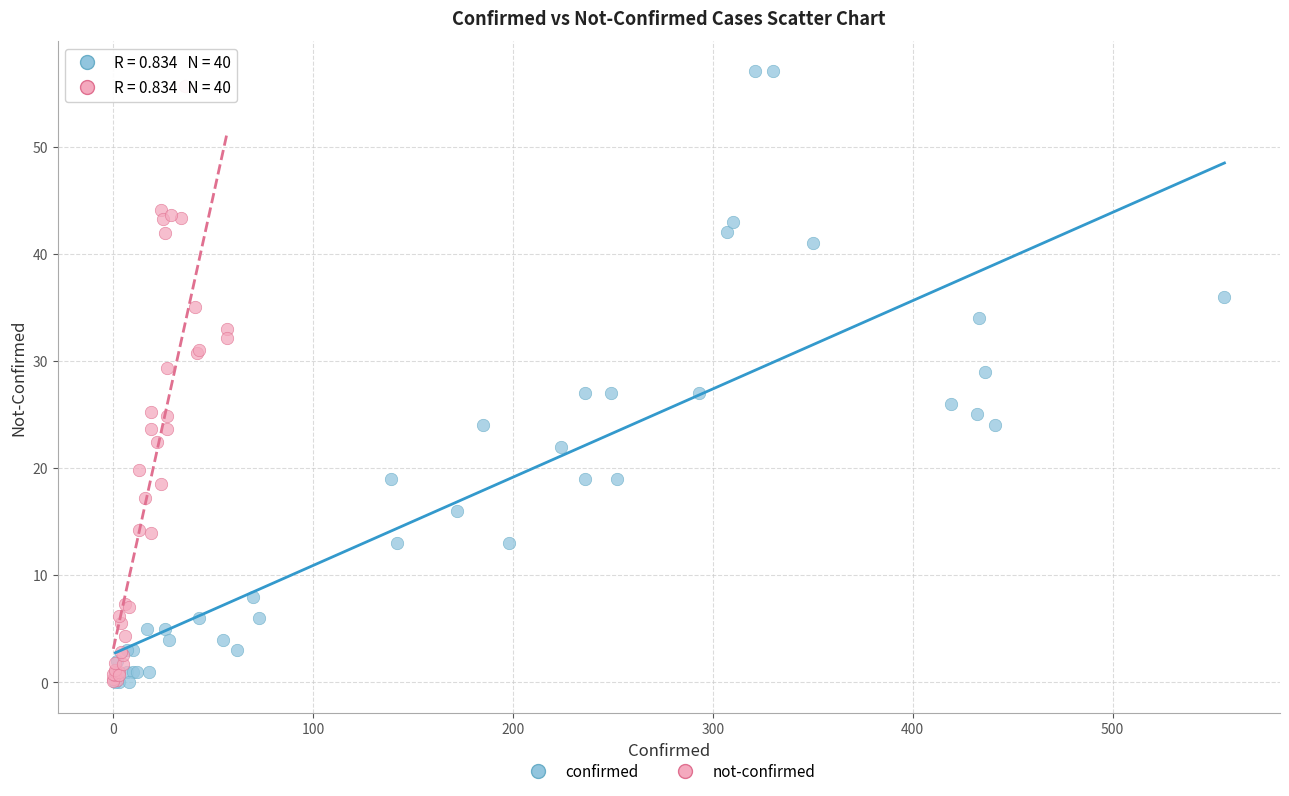

Which series reaches the maximum Y coordinate?

confirmed